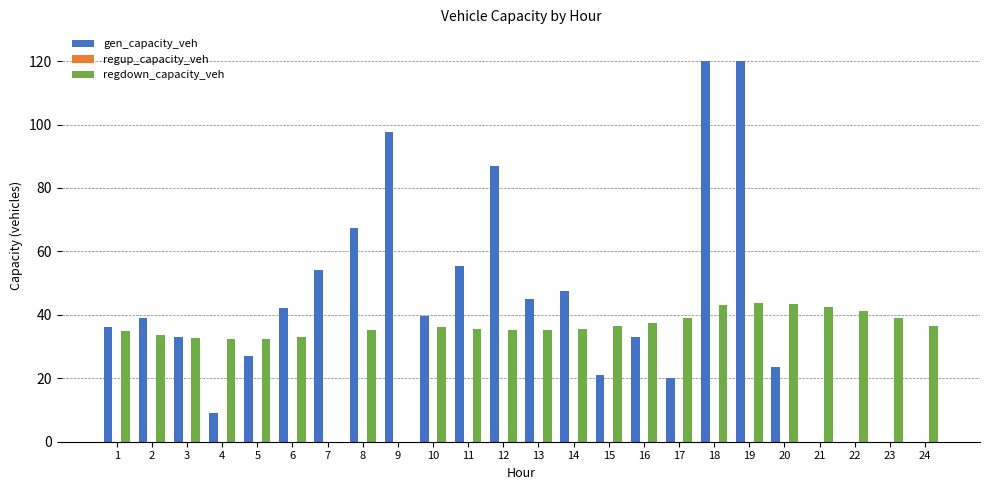

What is the greatest value displayed?

120.0